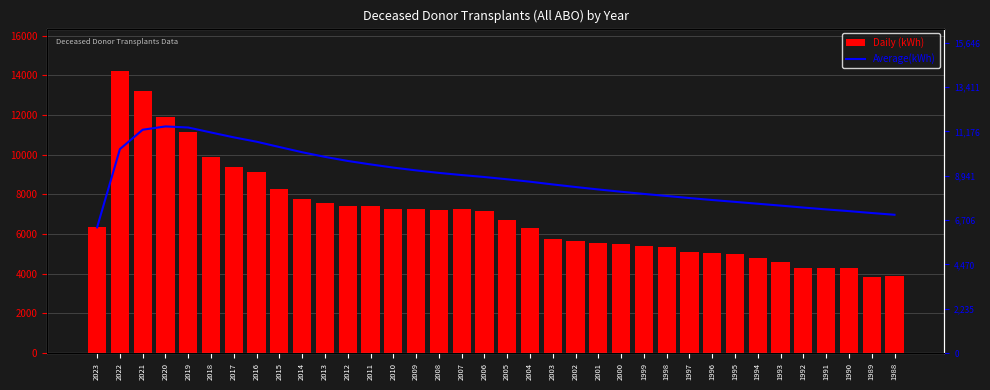

Reading left to right, what are all the values shown in this chart?

Daily (kWh): 6338.0	14224.0	13214.0	11925.0	11152.0	9866.0	9401.0	9114.0	8250.0	7761.0	7547.0	7421.0	7434.0	7241.0	7248.0	7188.0	7240.0	7176.0	6700.0	6325.0	5752.0	5638.0	5528.0	5489.0	5385.0	5339.0	5083.0	5037.0	5003.0	4797.0	4609.0	4274.0	4268.0	4305.0	3810.0	3876.0
Average(kWh): 6338.0	10281.0	11258.7	11425.2	11370.6	11119.8	10874.3	10654.2	10387.1	10124.5	9890.2	9684.4	9511.3	9349.1	9209.1	9082.8	8974.4	8874.4	8760.0	8638.2	8500.8	8370.7	8247.1	8132.2	8022.3	7919.1	7814.0	7714.9	7621.3	7527.2	7433.1	7334.3	7241.4	7155.1	7059.5	6971.1